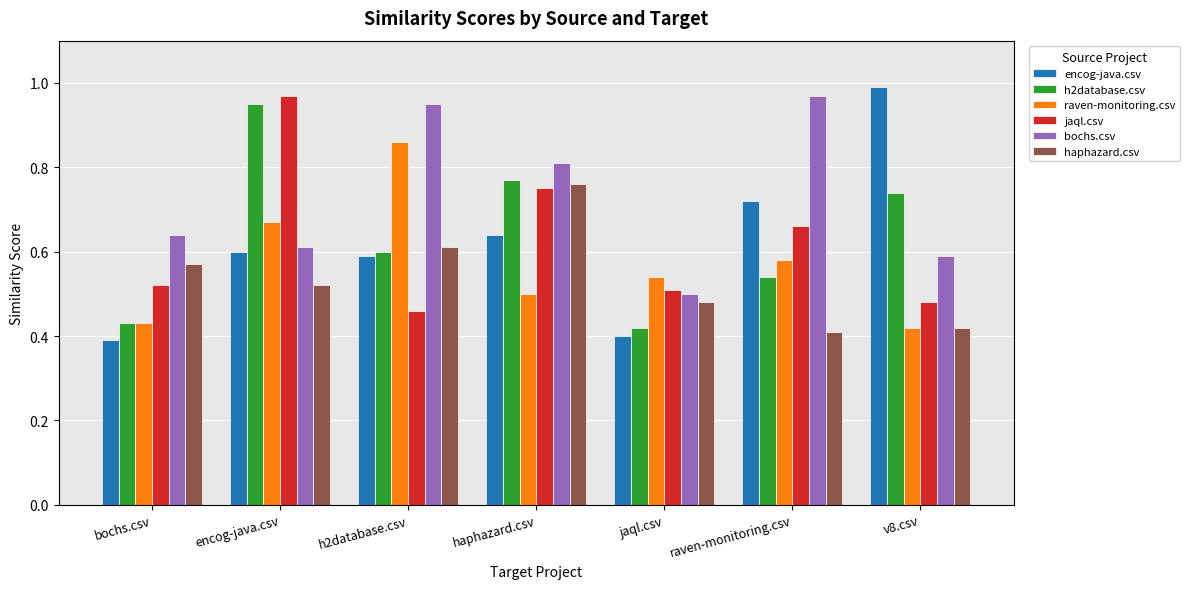

How many distinct data groups are displayed?

6